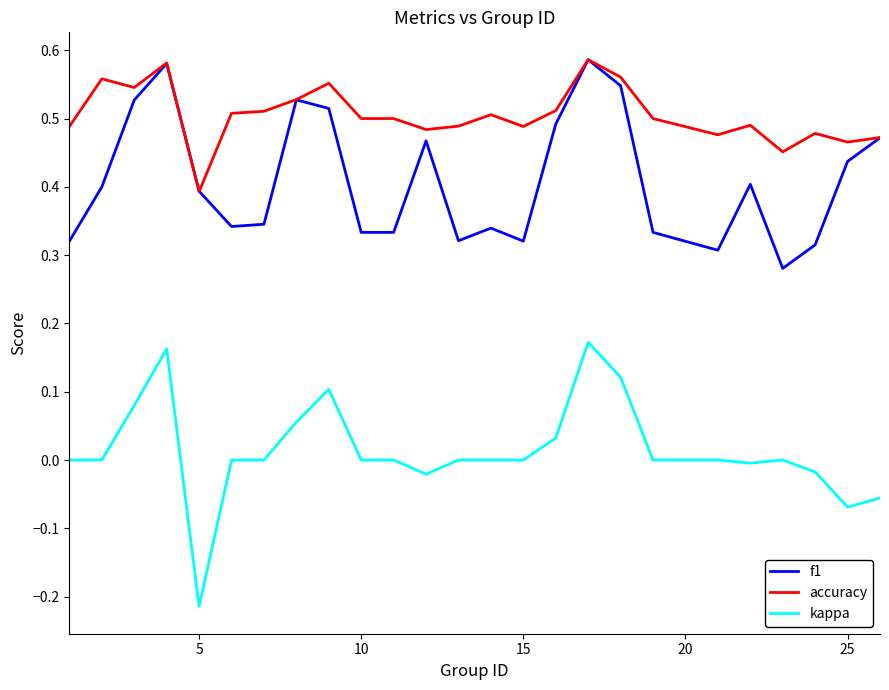

True or false: kappa and f1 intersect in this chart.

False